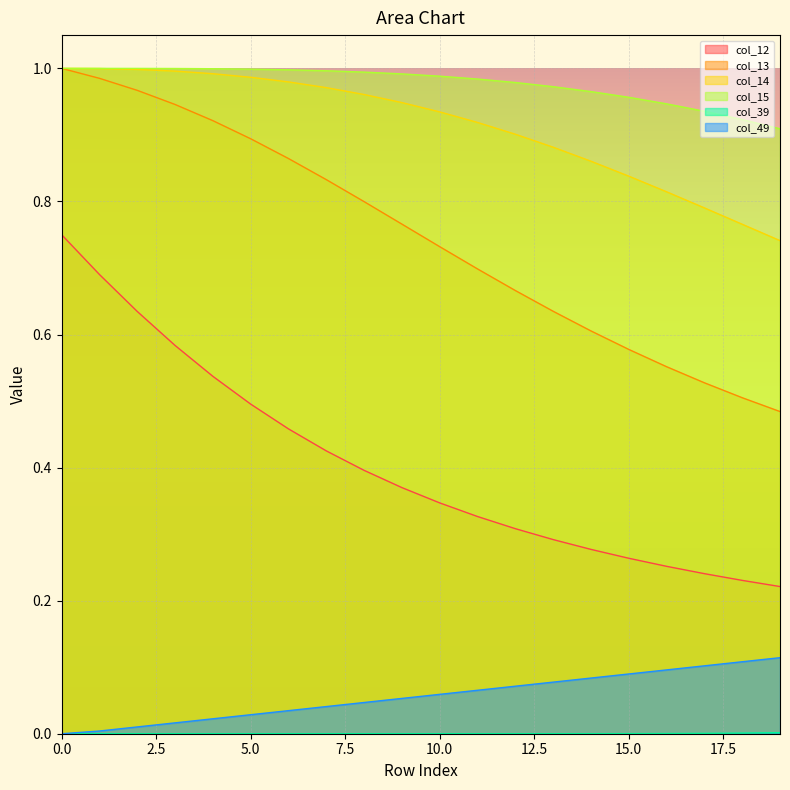

At how many categories does at least one series exceed 0?

20